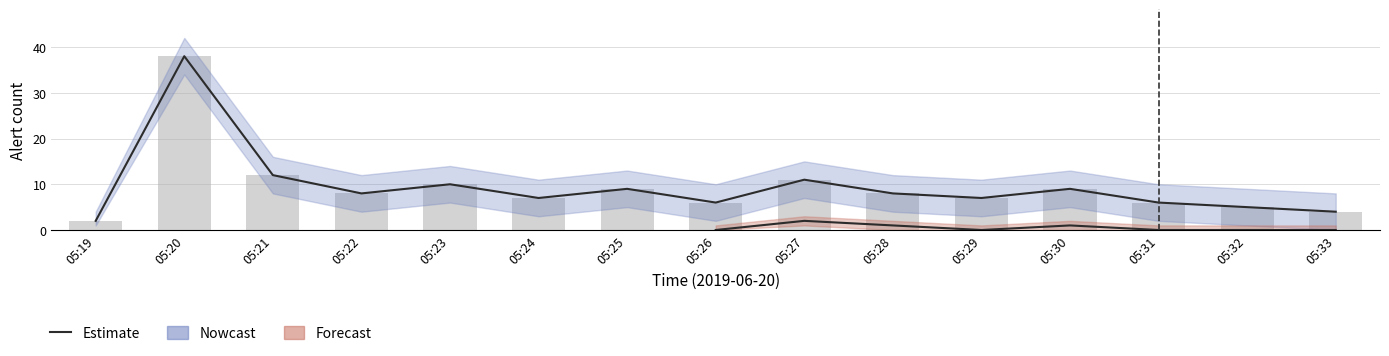

The upper_root series shows 1 at 05:26. True or false?

False